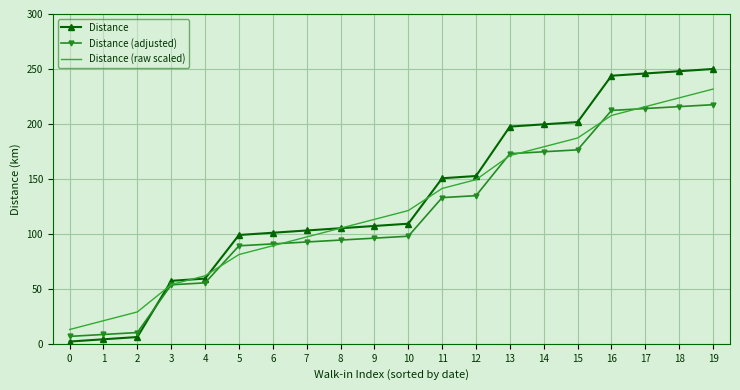

Rank the series at 4 from highest to lowest value.

Distance (raw scaled), Distance, Distance (adjusted)